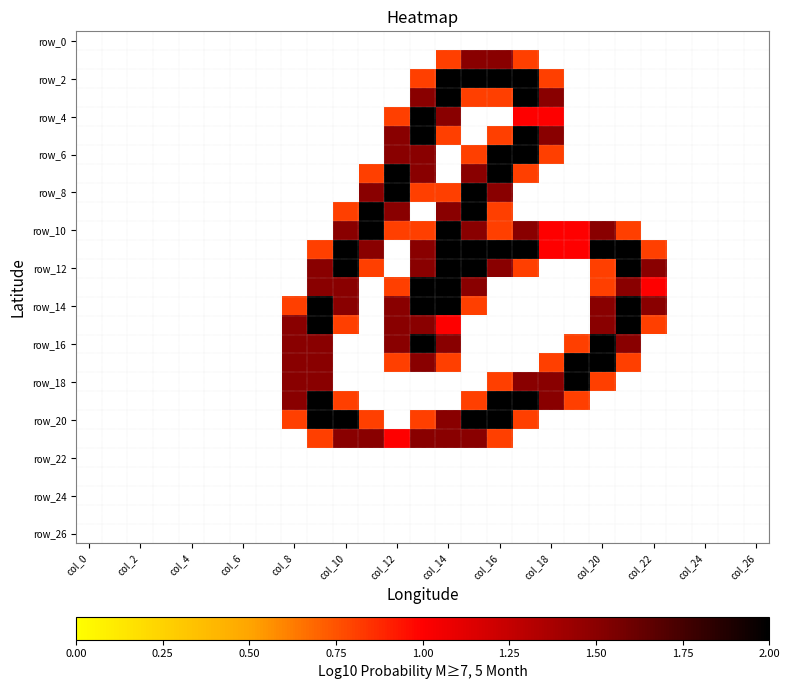

At how many categories does at least one series exceed 1?

15